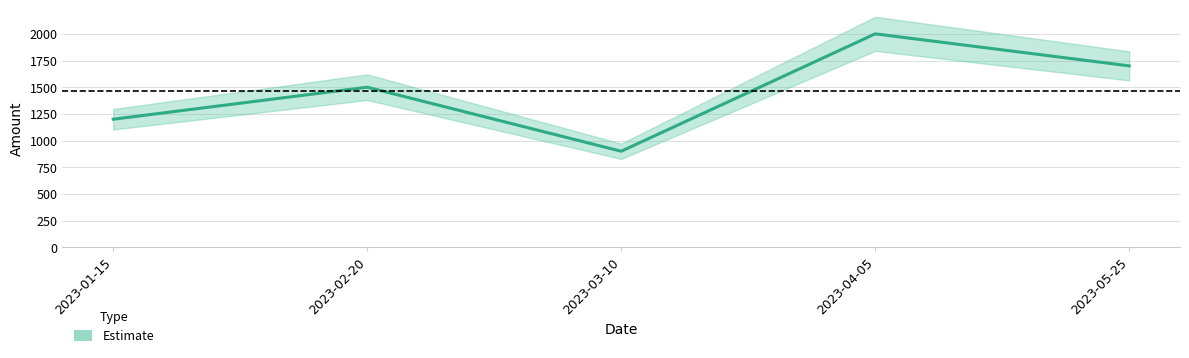

Where is the first local minimum?

2023-03-10